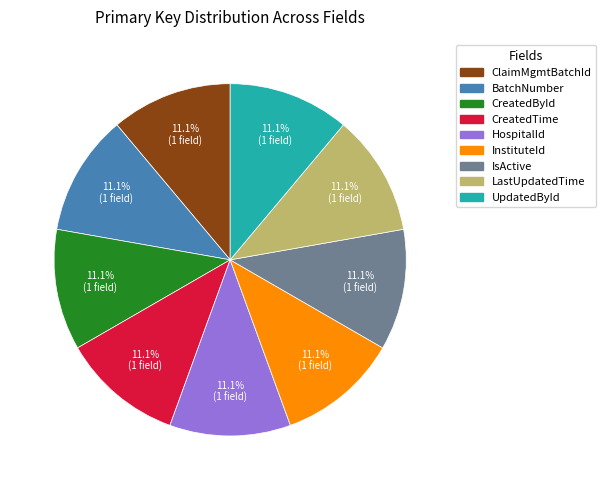

Is the sum of LastUpdatedTime and InstituteId greater than half?

No